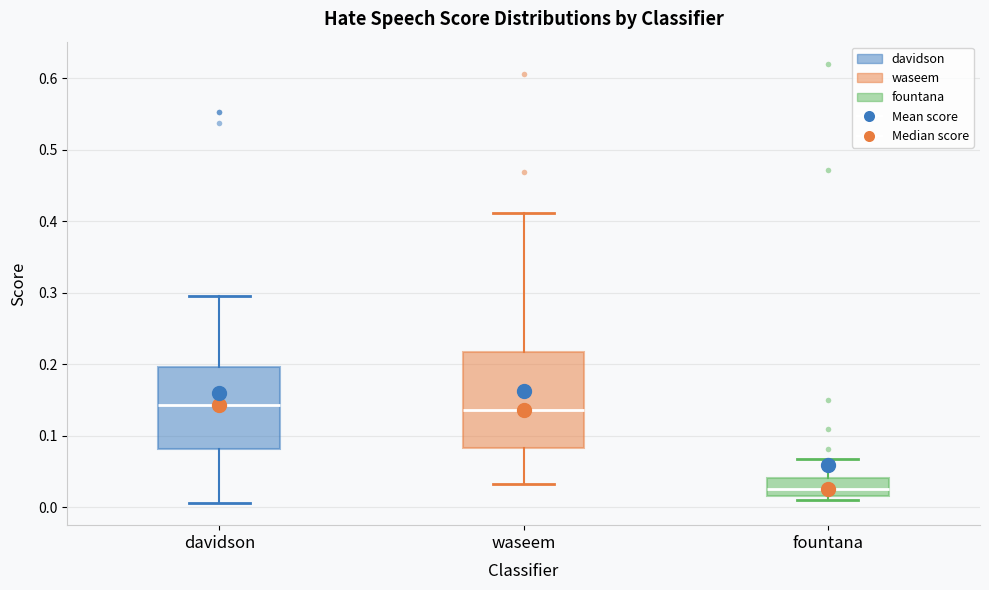

Which box's median line is the lowest?

fountana